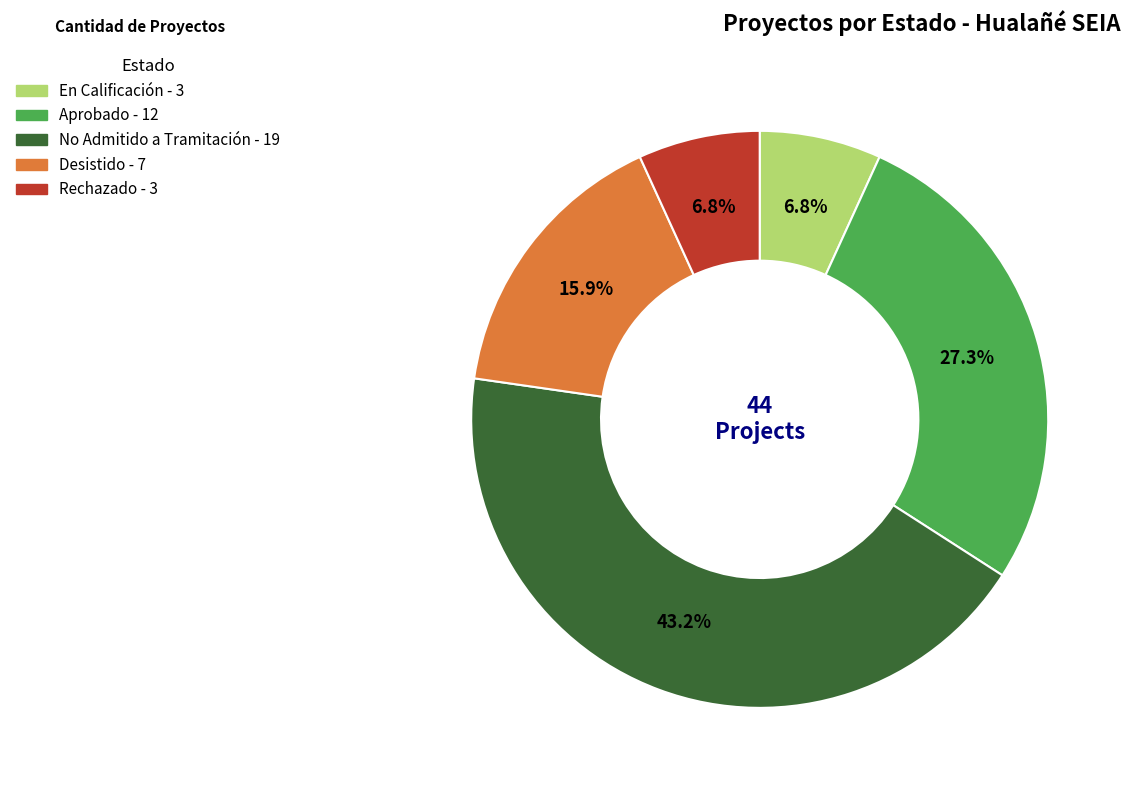

What percentage is the No Admitido a Tramitación slice, to the nearest percent?

43%